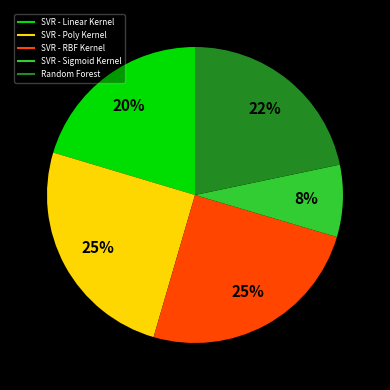

Do SVR - Sigmoid Kernel and SVR - RBF Kernel together represent more than half of the pie?

No